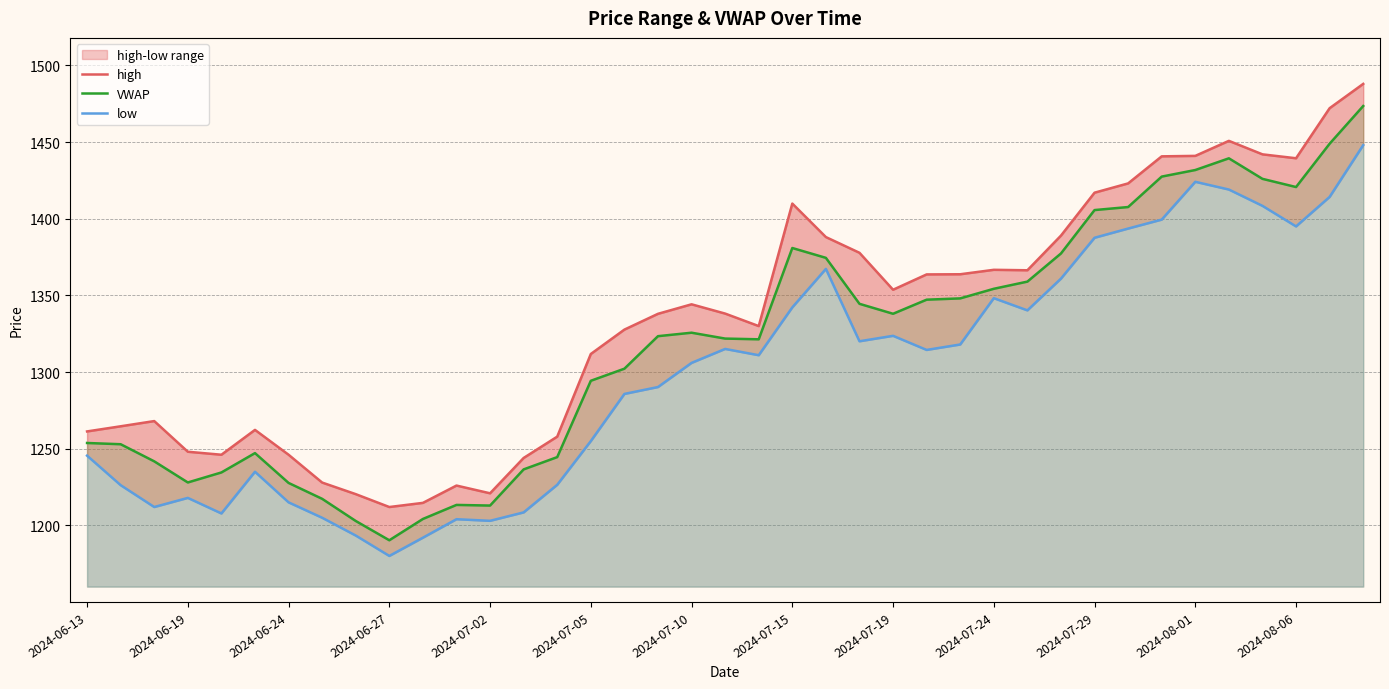

What is the maximum value for VWAP?

1473.5